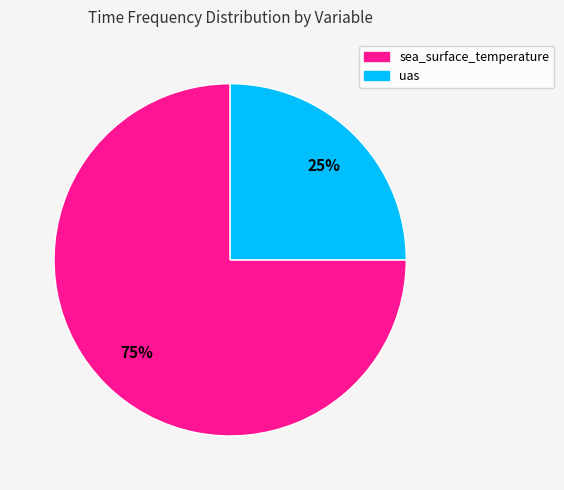

Which category has the smallest portion of the pie?

uas